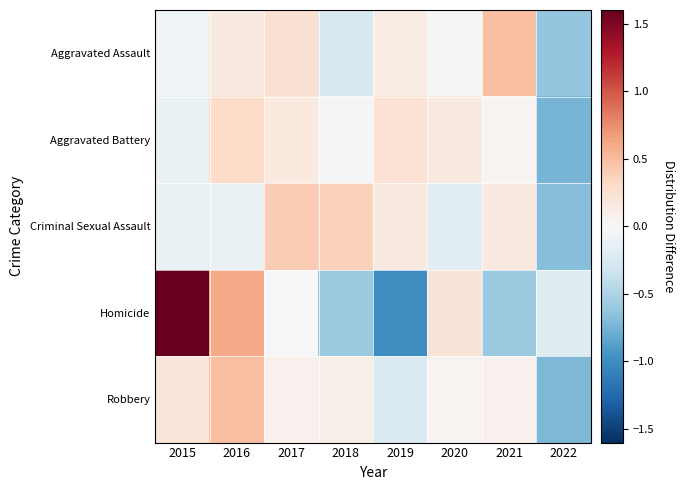

At which category is the sum across all series the highest?

2015